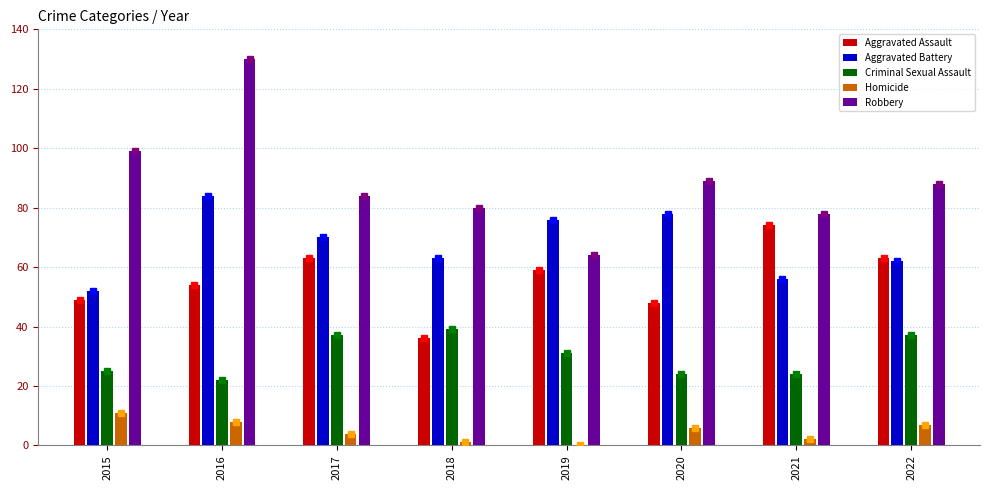

What is the highest value of the Aggravated Assault series?

74